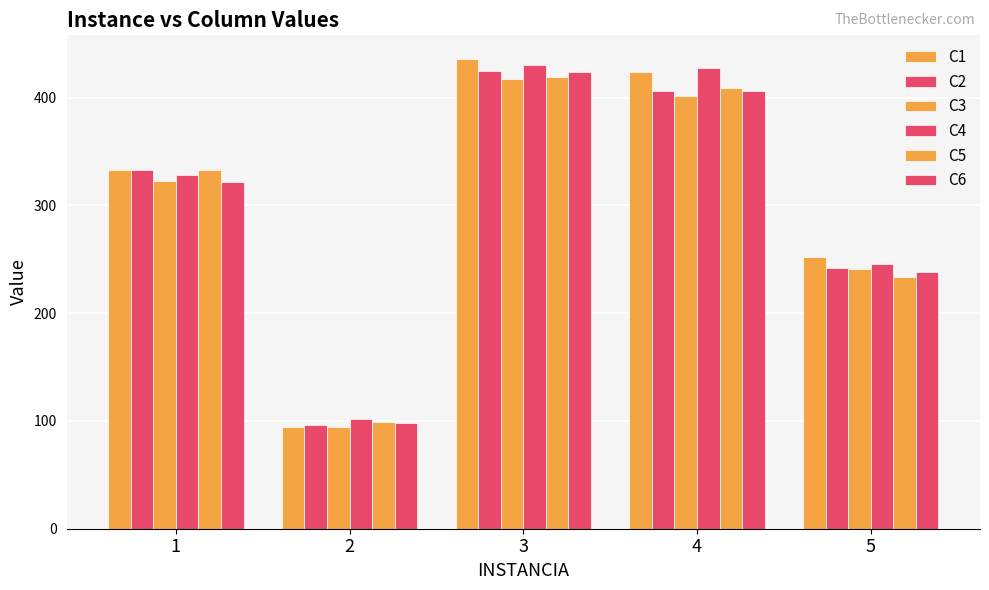

How many bars are there in each group?

6